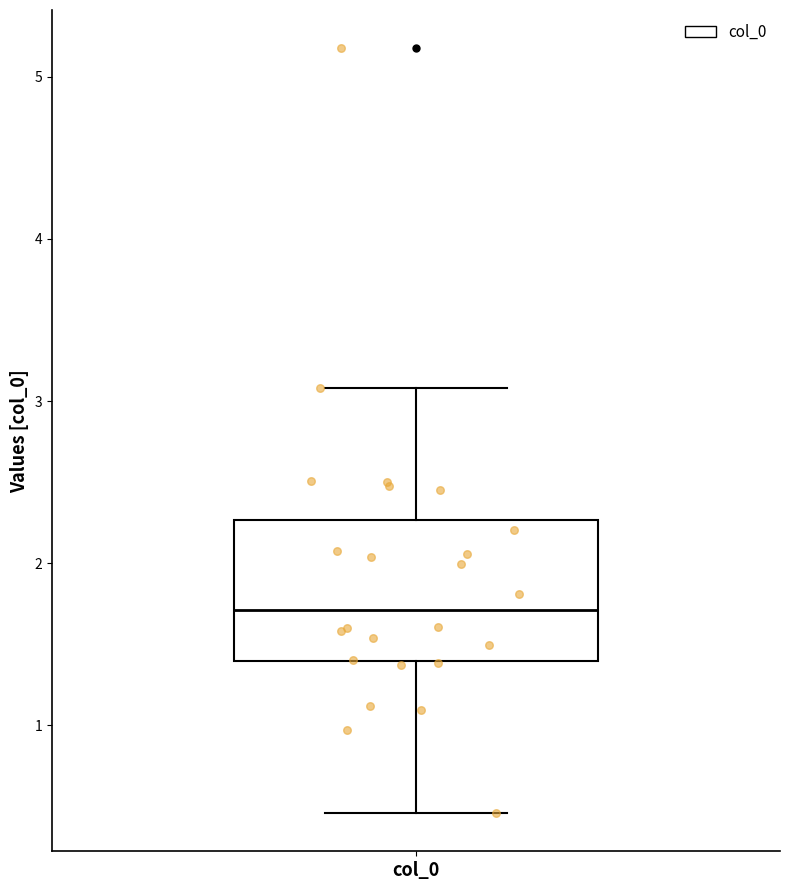

Read this box plot against the y-axis: the position of the median line, the range covered by the box, and the ends of both whiskers. The values are not printed on the chart, so give them approximately, as read against the axis.

median 1.7, box 1.4 to 2.3, whiskers 0.5 to 3.1